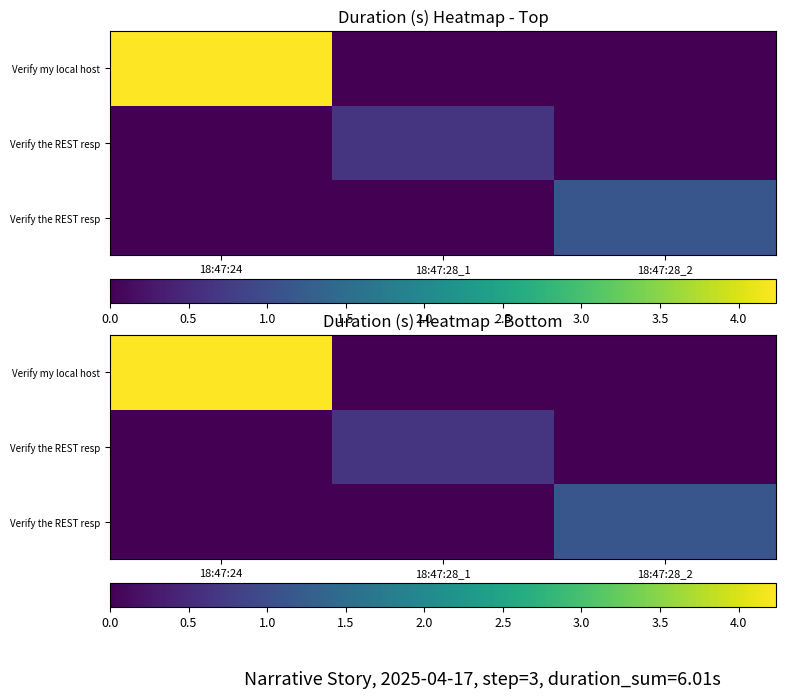

Count the number of data series in this chart.

3